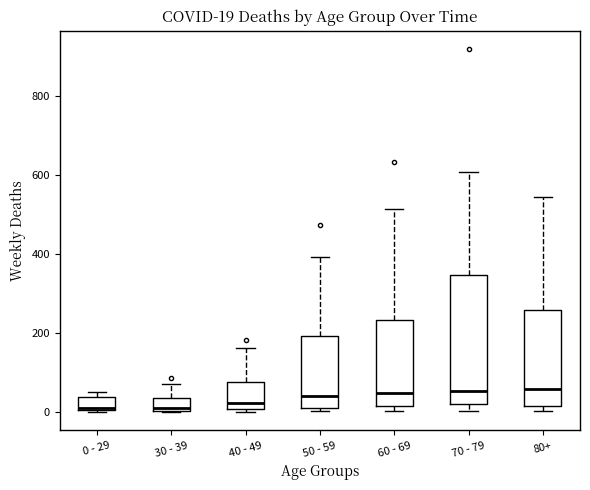

Which box is the tallest, from its lower edge to its upper edge?

70 - 79